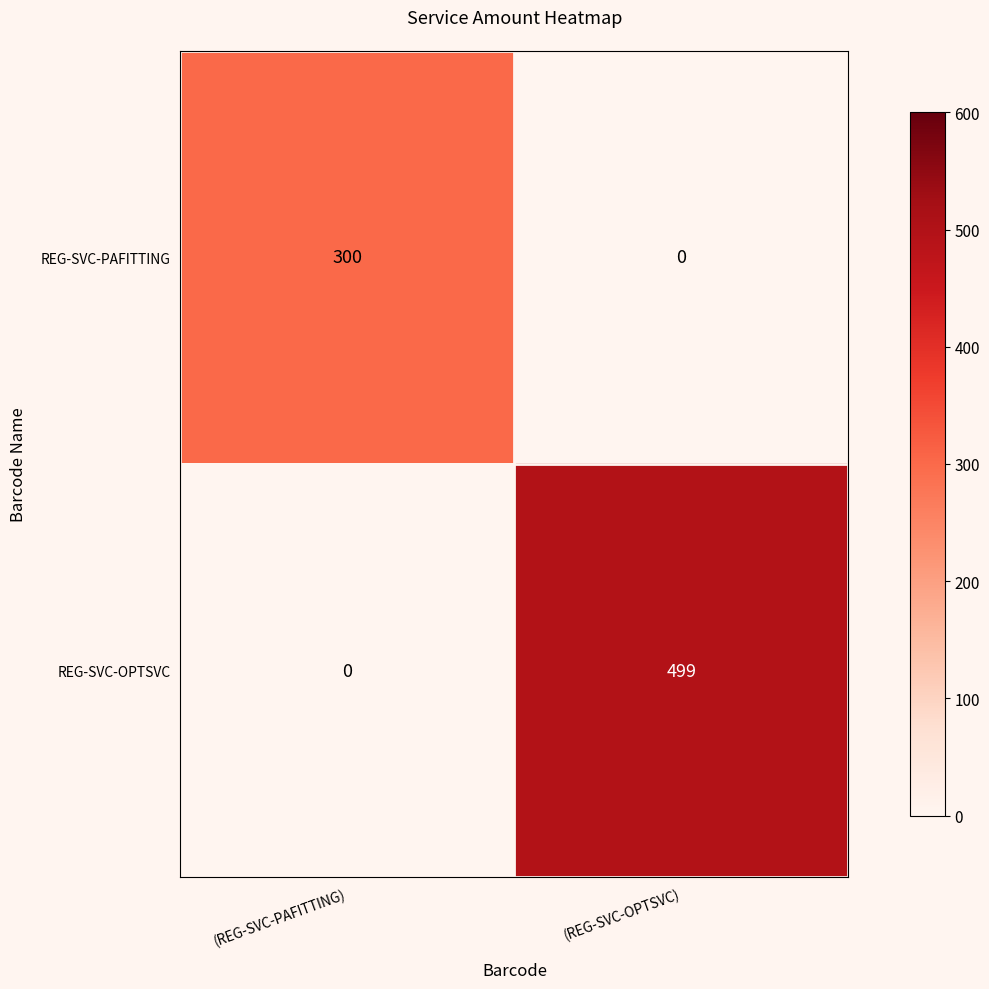

Which category has the highest value across all series?

(REG-SVC-OPTSVC)